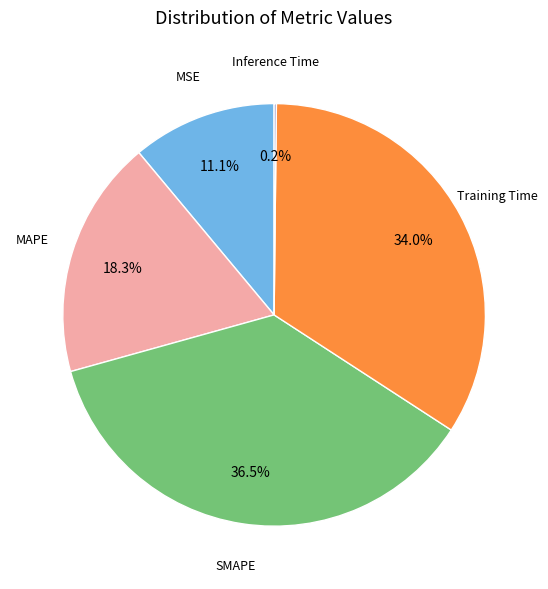

Is there any slice that represents more than half of the pie?

No